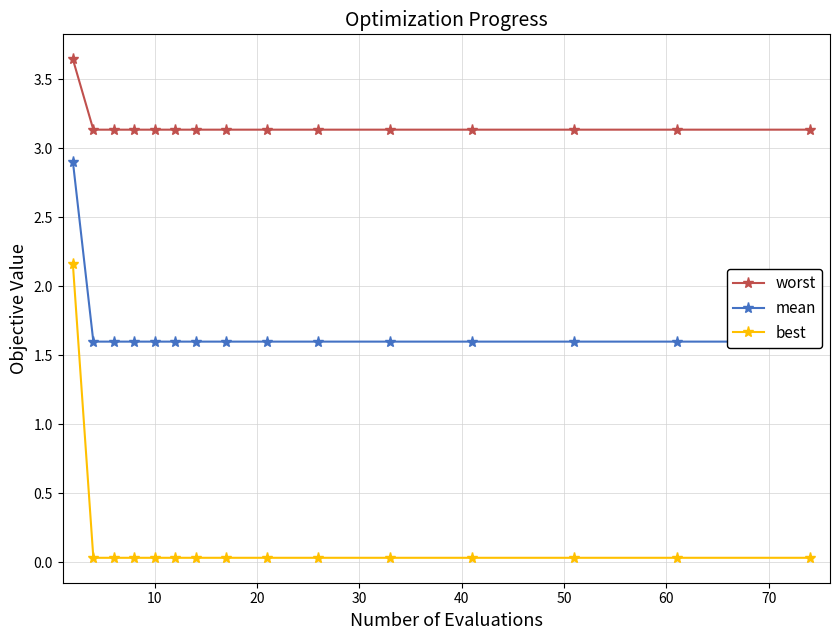

What is the difference between the maximum and second lowest values in the best series?

2.1